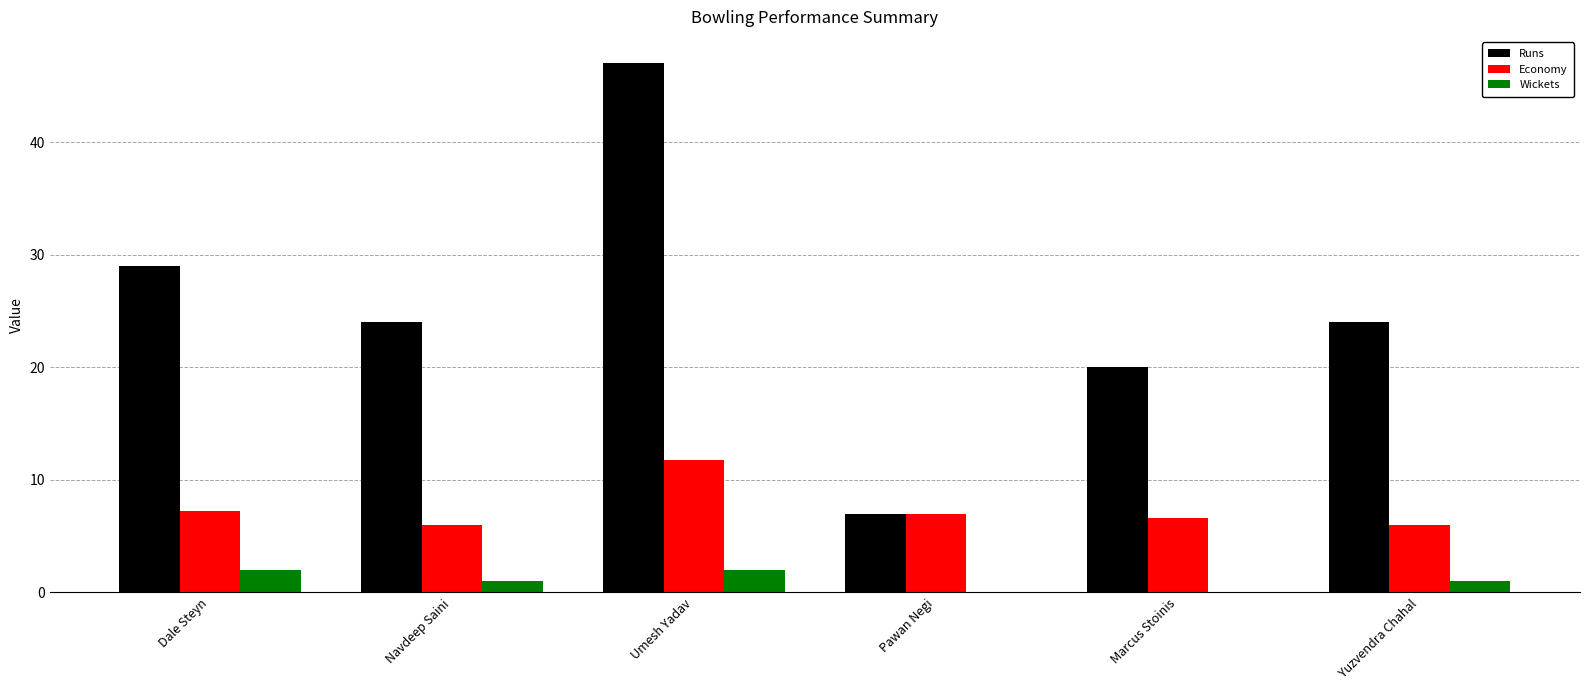

Does the chart contain stacked bars?

No